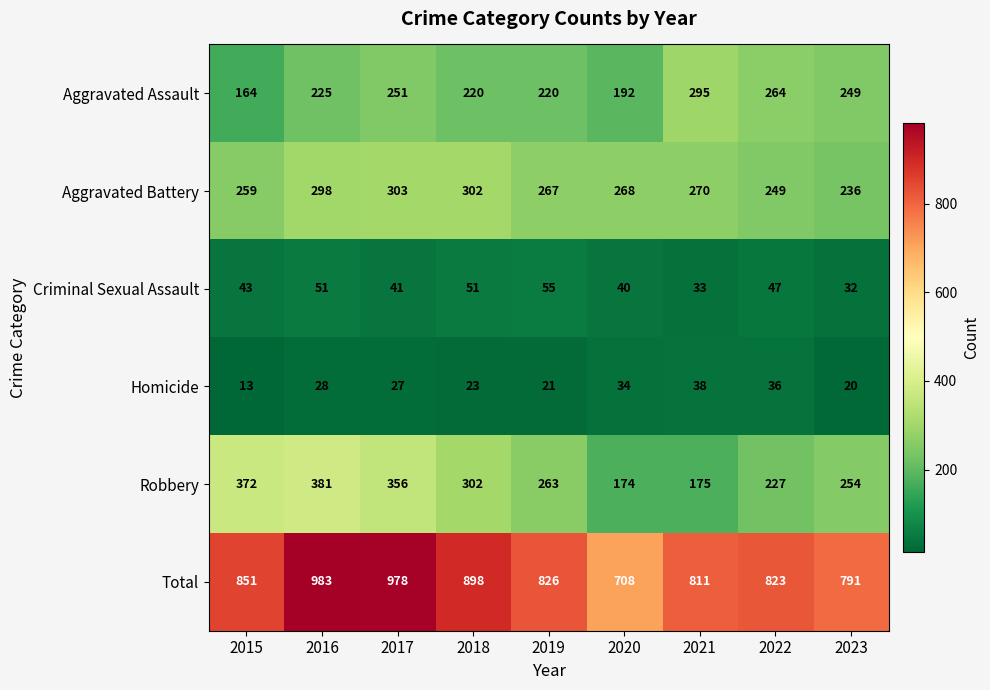

Is it true that Criminal Sexual Assault equals 40 at 2020?

True